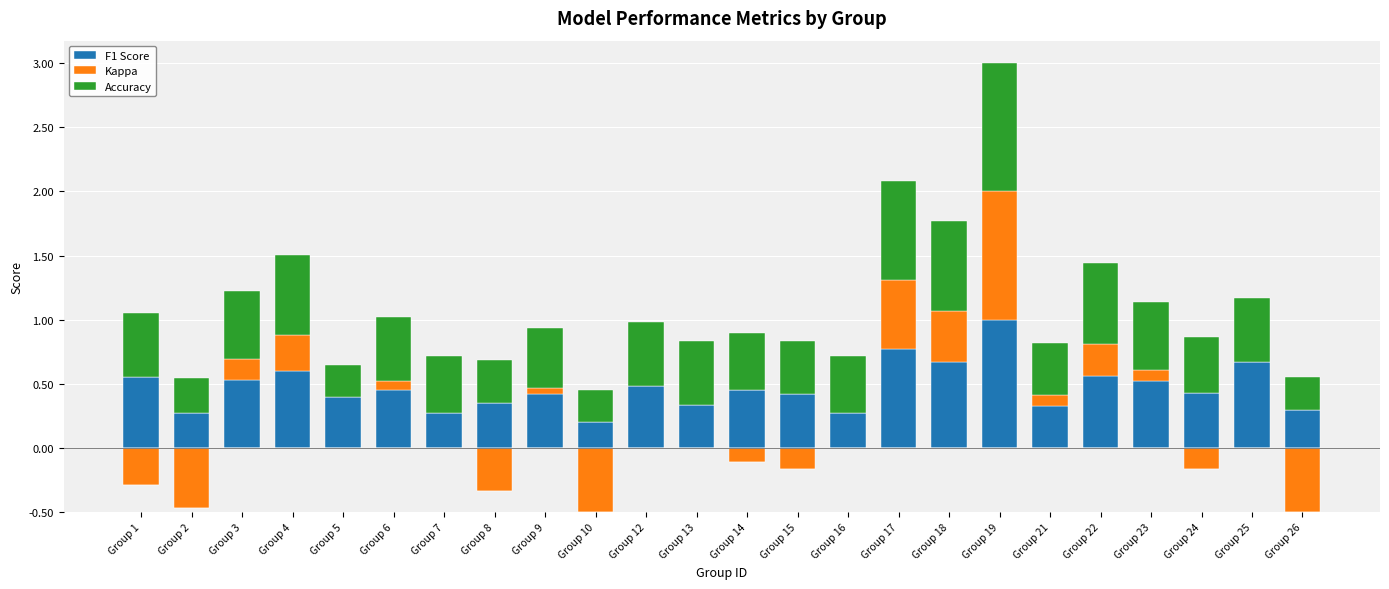

Is it true that Accuracy equals 0.5 at Group 9?

True